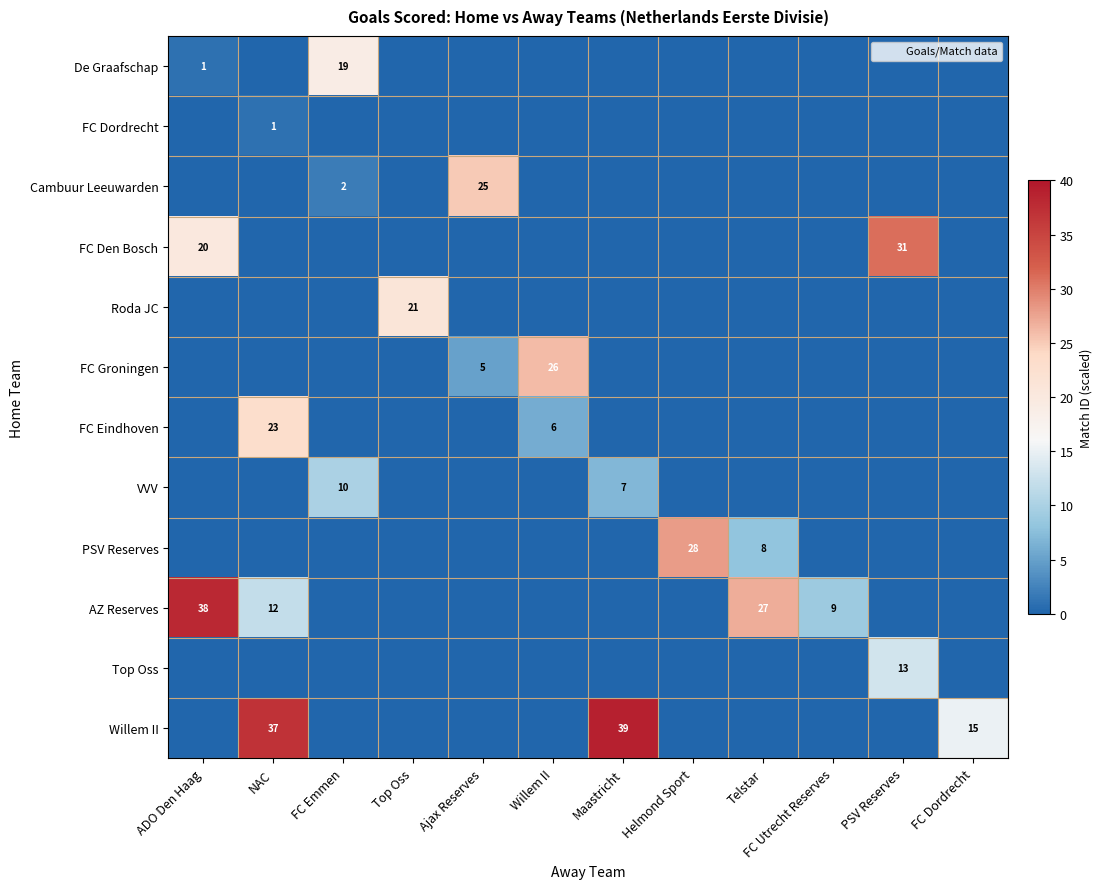

What is the sum of the FC Den Bosch values at FC Emmen and ADO Den Haag?

20